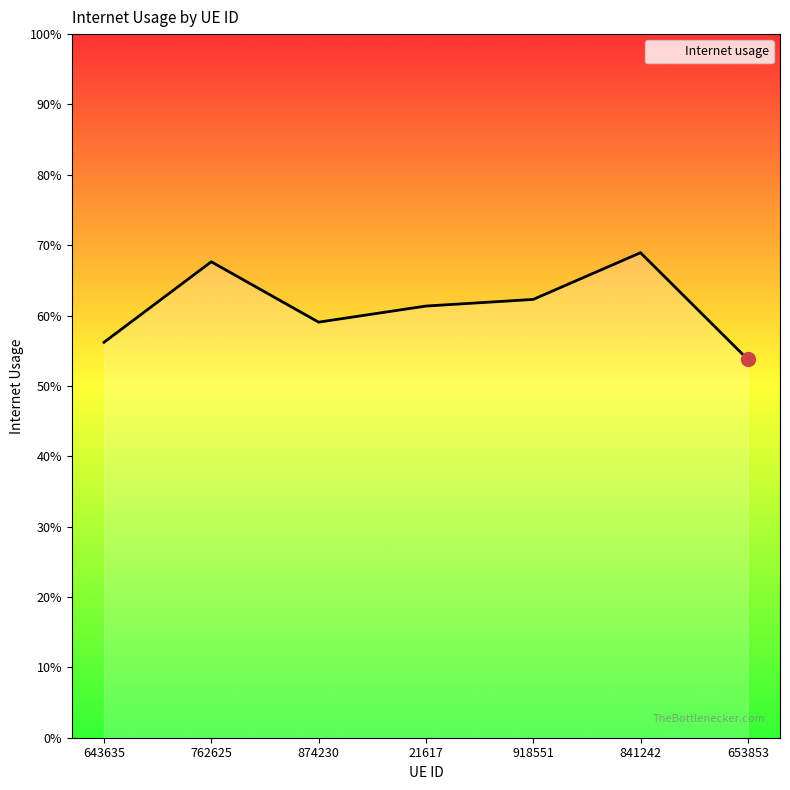

What is the maximum value shown in the chart?

0.7